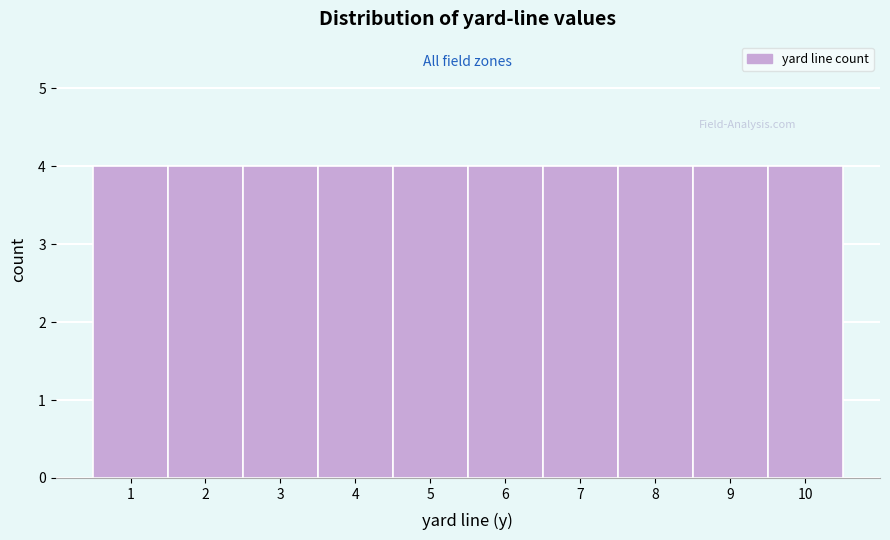

Reading left to right, transcribe this chart: for each bar, give the range it covers on the x-axis and its height. The values are not printed on the chart, so give them approximately, as read against the axis.

0.5 to 1.5: 4
1.5 to 2.5: 4
2.5 to 3.5: 4
3.5 to 4.5: 4
4.5 to 5.5: 4
5.5 to 6.5: 4
6.5 to 7.5: 4
7.5 to 8.5: 4
8.5 to 9.5: 4
9.5 to 10.5: 4